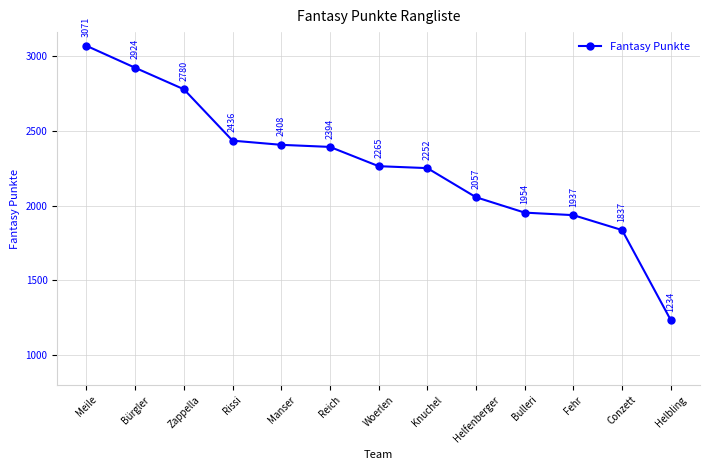

Does the chart have visible grid lines?

Yes